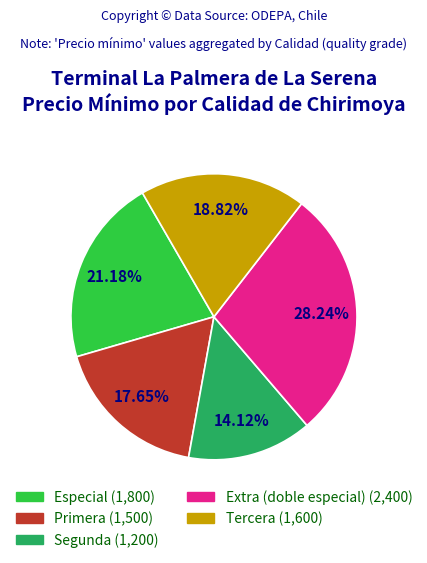

The Especial slice represents 21% of the pie. True or false?

True